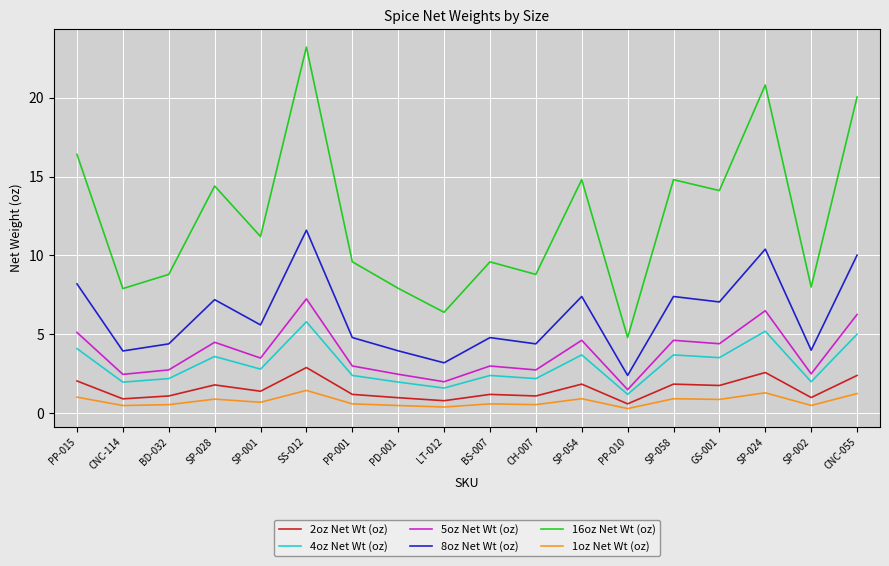

True or false: 5oz Net Wt (oz) has a value of 0.7 at CNC-114.

False